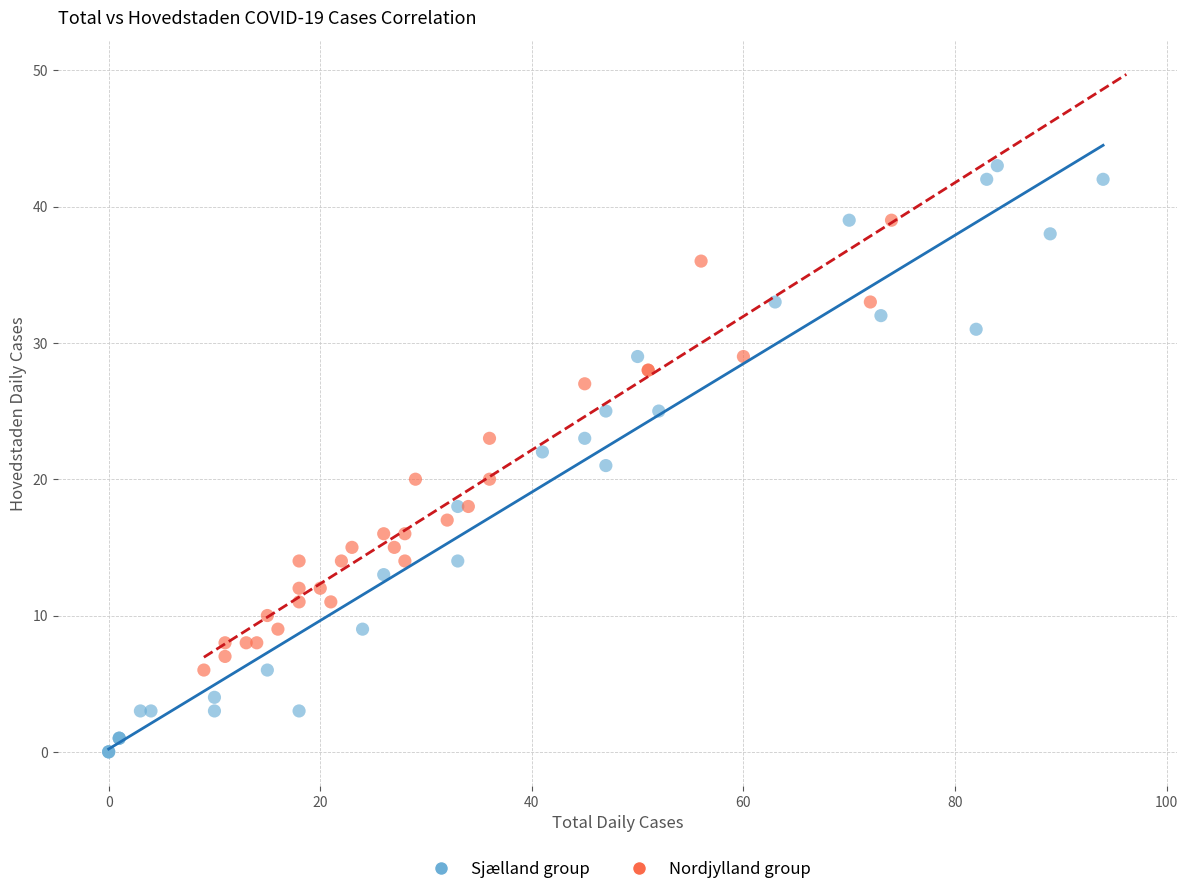

Which series contains the lowest Y value?

Sjælland group